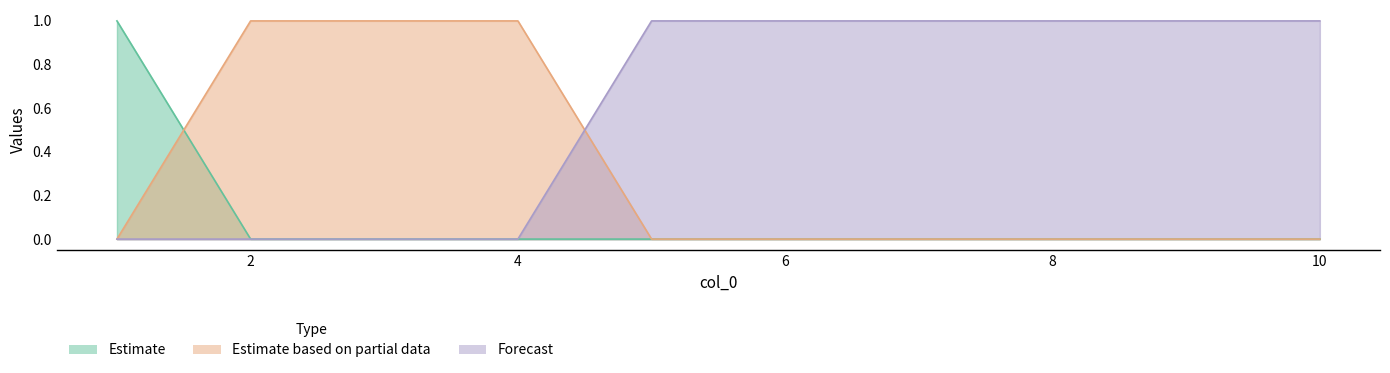

True or false: Forecast and Estimate cross at least once.

False